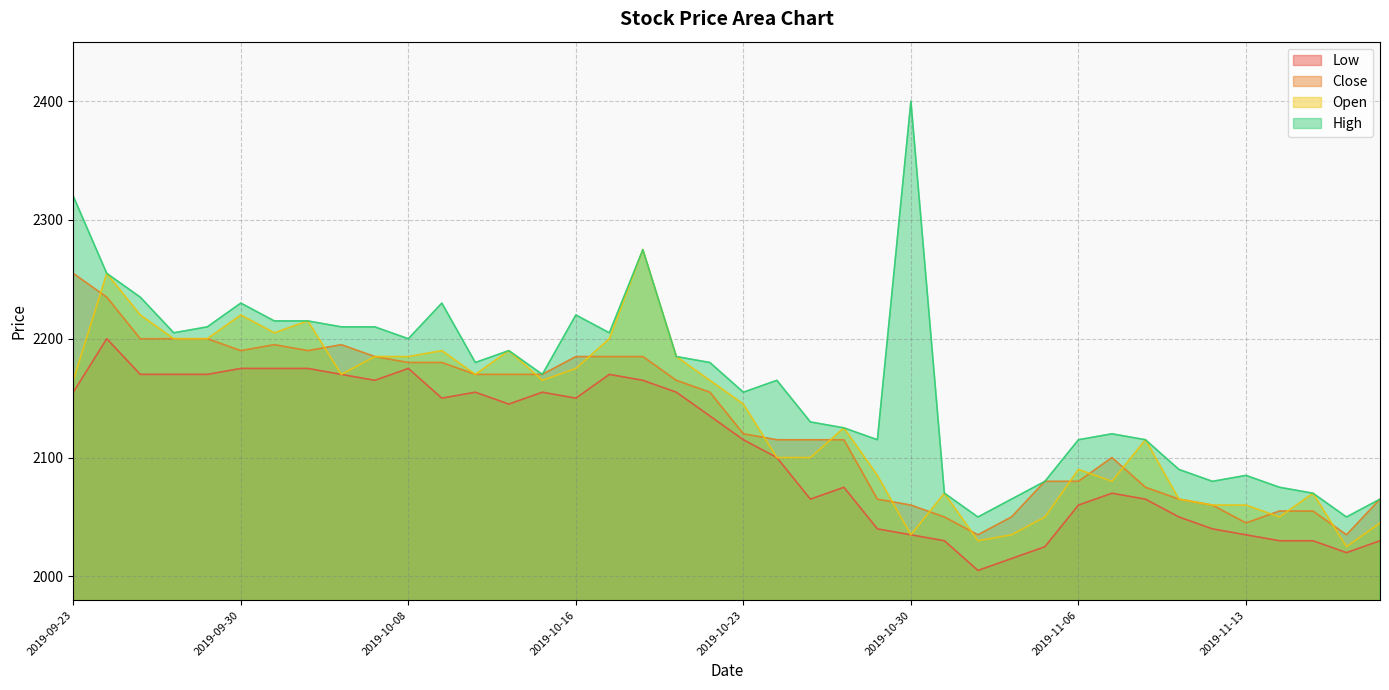

At how many categories does at least one series exceed 2260?

3